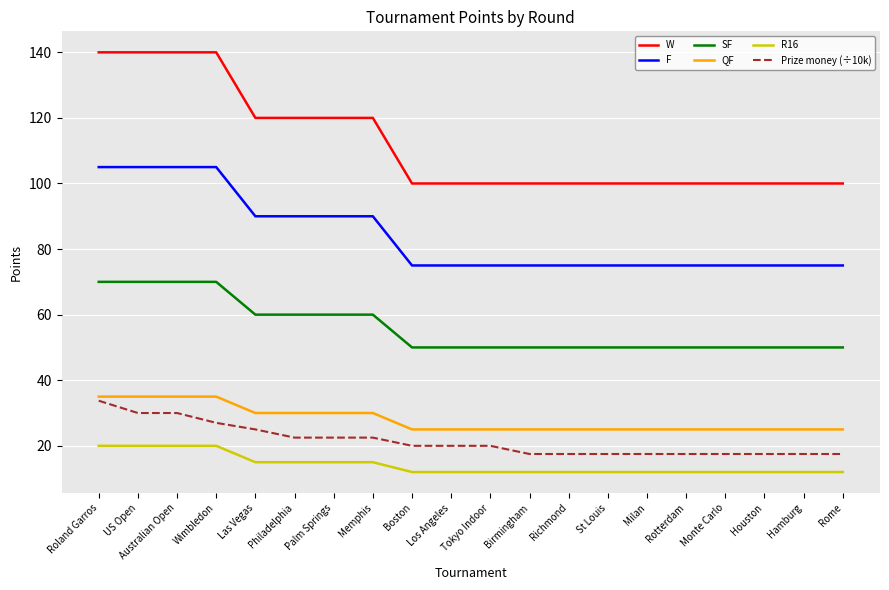

True or false: QF and W cross at least once.

False